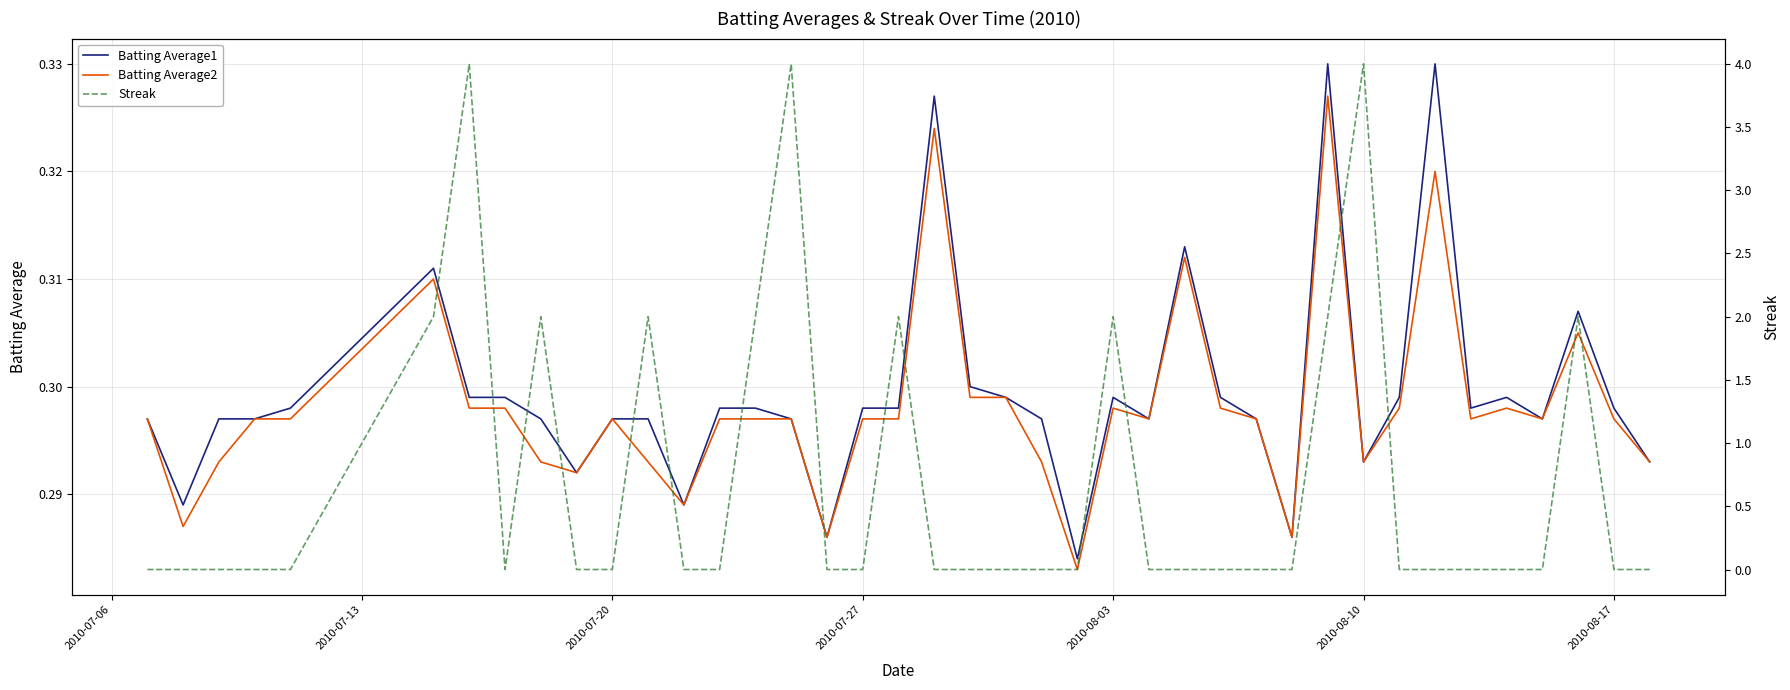

Which series ends up on top after the final intersection of Batting Average2 and Streak?

Batting Average2